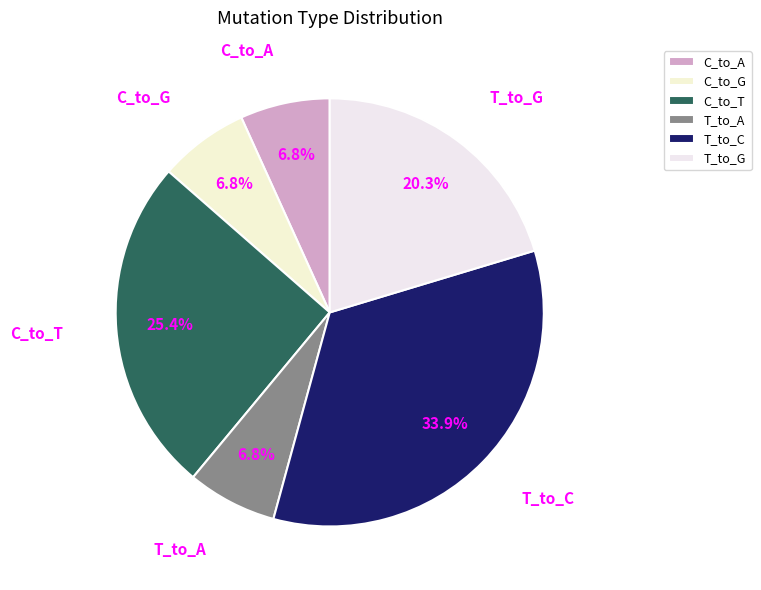

Which category has the biggest portion of the pie?

T_to_C